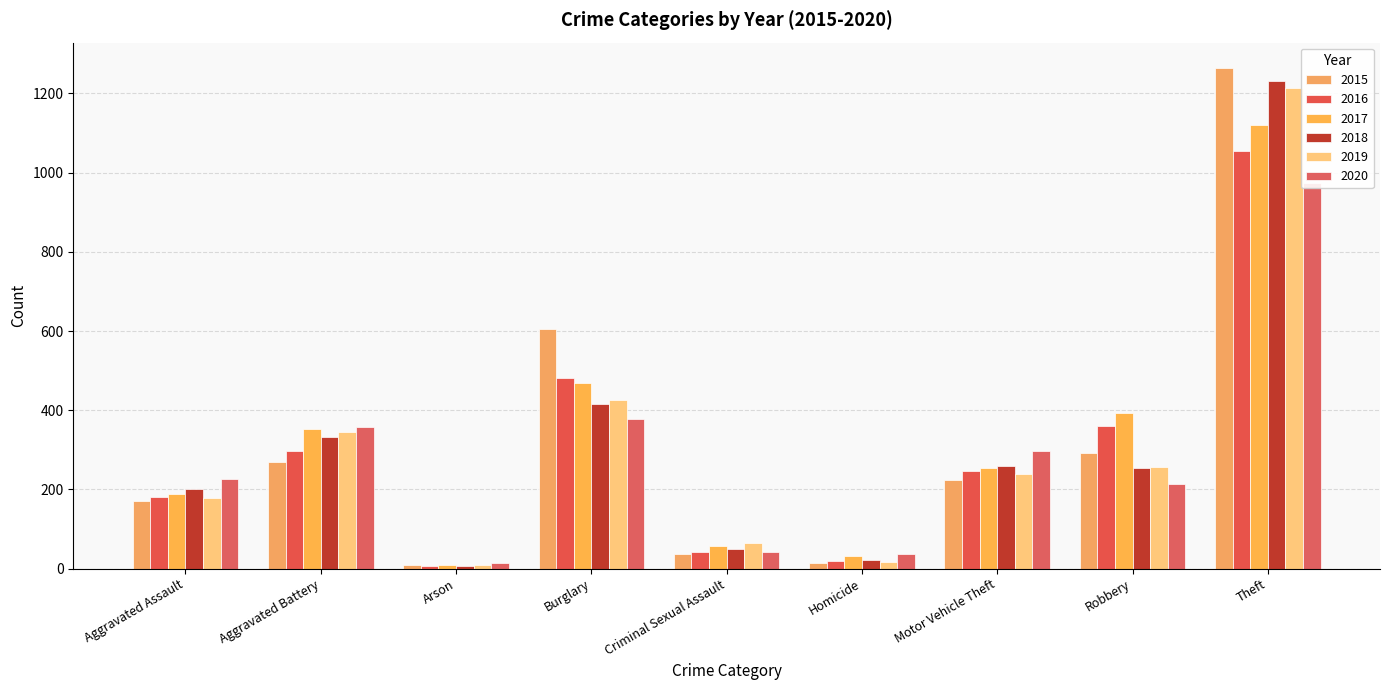

How many data points in 2018 are above 254?

4